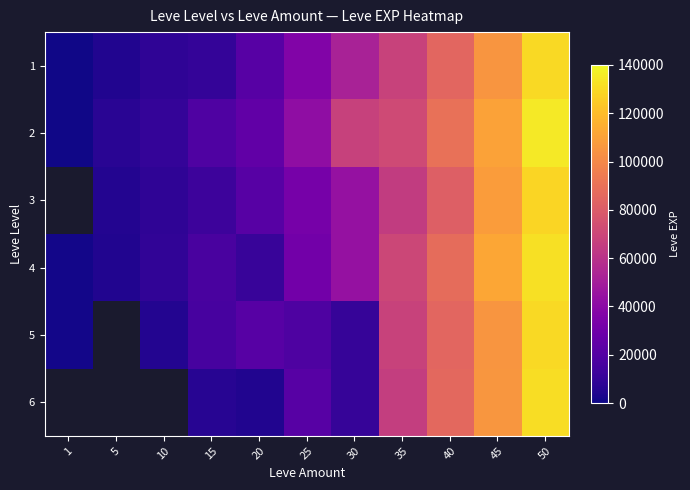

What is the difference between the 1 values at 35 and 15?

57900.0